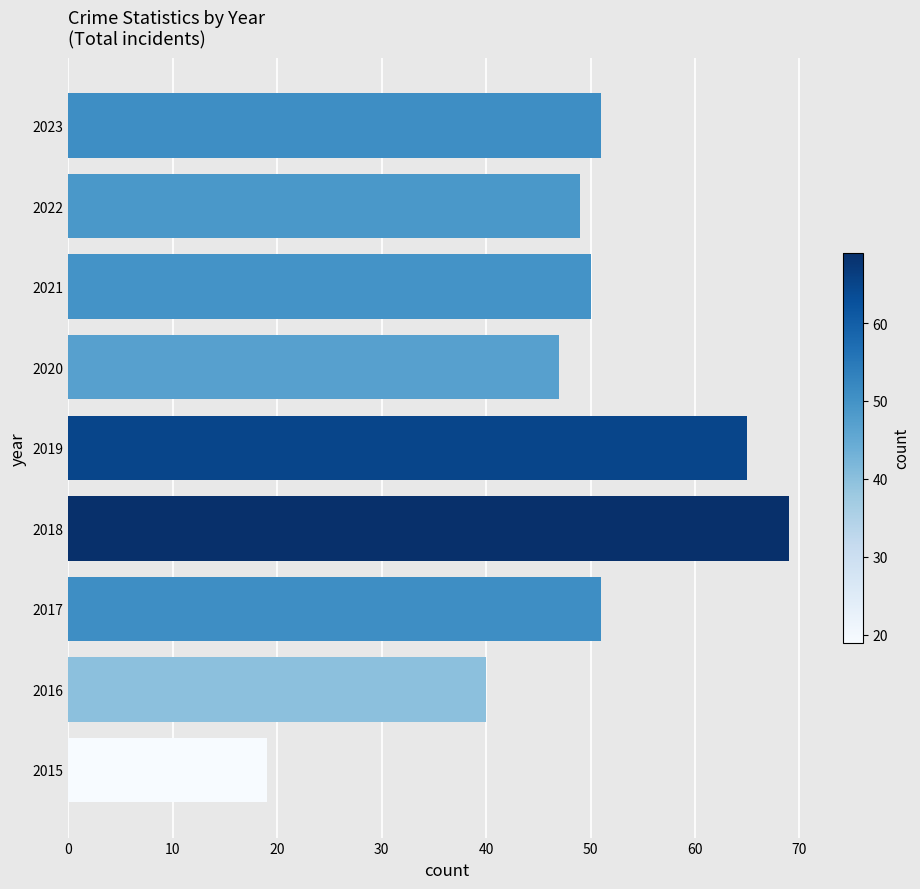

What is the difference between the second highest and minimum values?

46